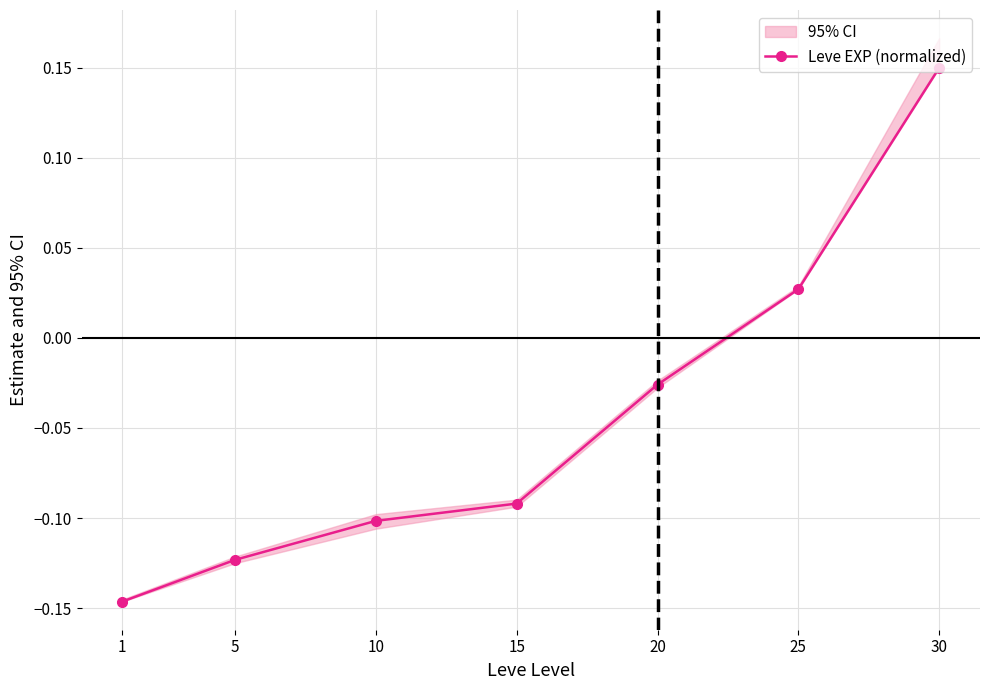

List the labels in order of value, smallest first.

1, 5, 10, 15, 20, 25, 30